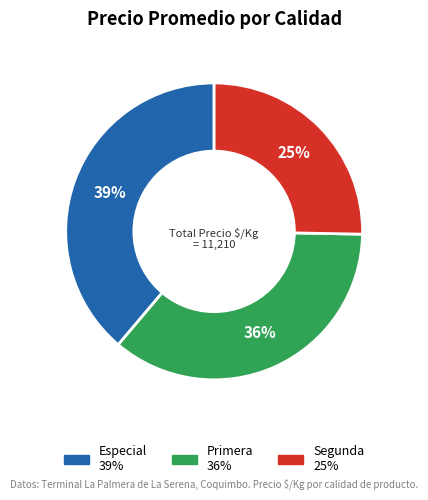

To the nearest percent, what is the average slice percentage?

33%